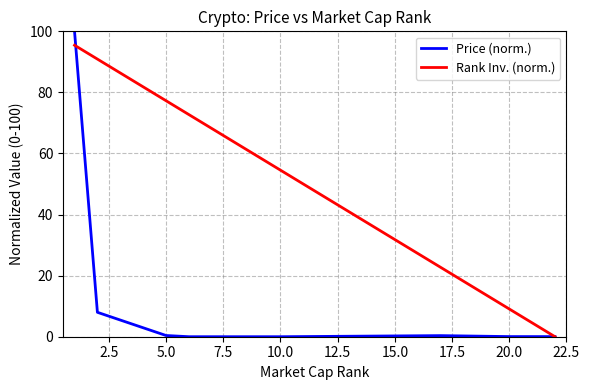

Which series has the widest spread of values?

Price (norm.)